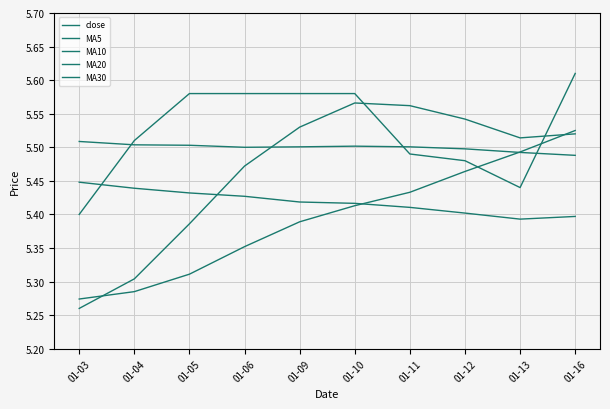

How many lines are shown in the chart?

5